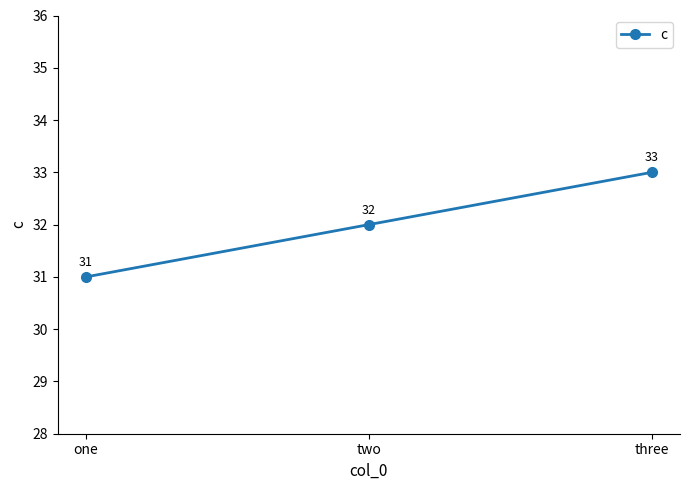

Rank the categories by value from lowest to highest.

one, two, three